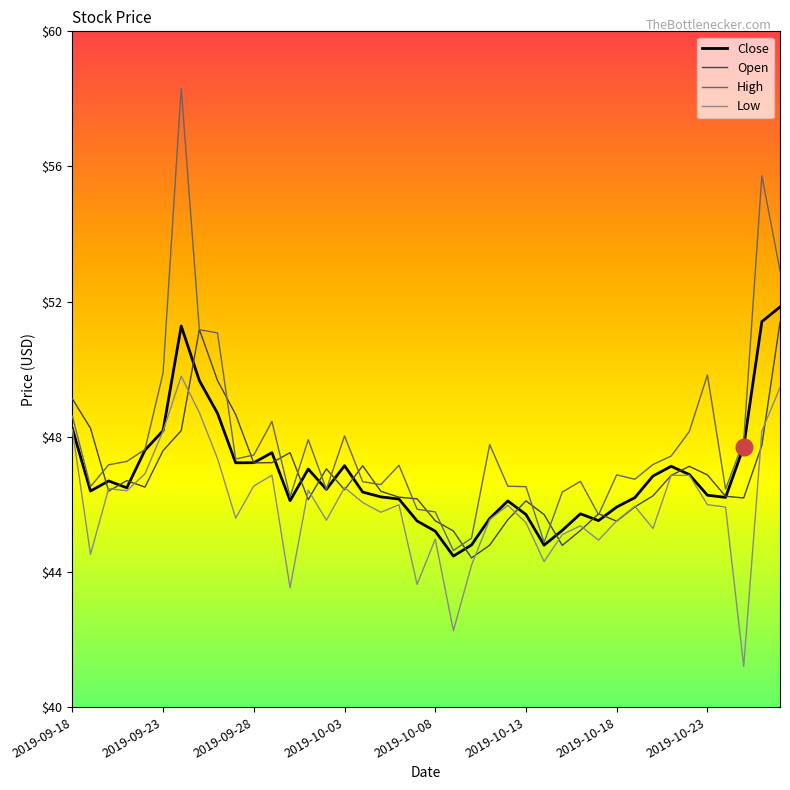

What are all the series names shown in the legend?

Close, Open, High, Low